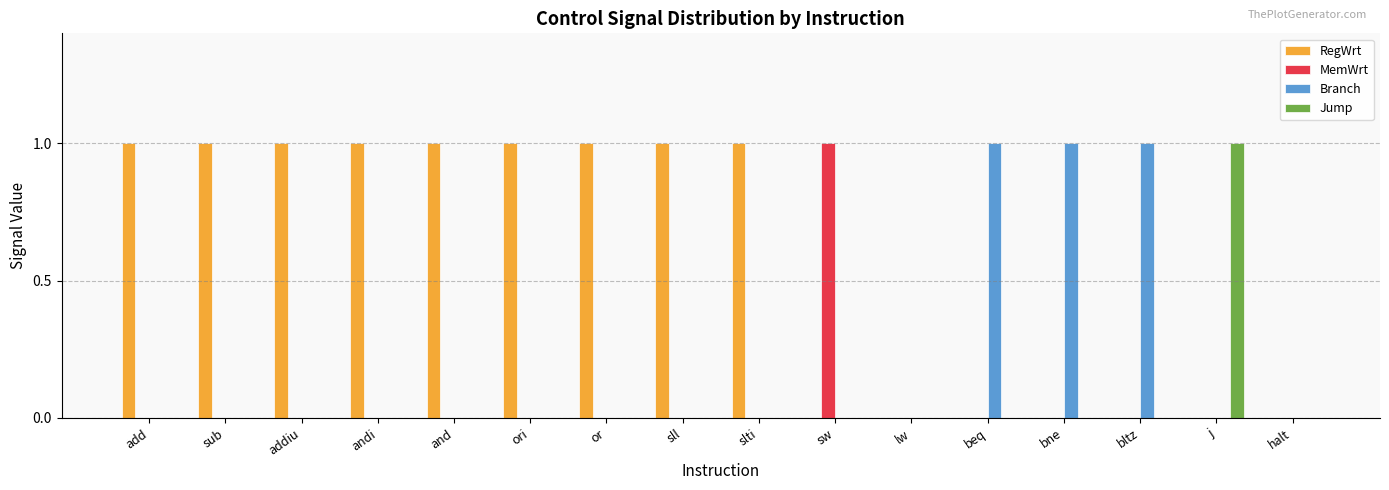

Count the number of categories in the chart.

16